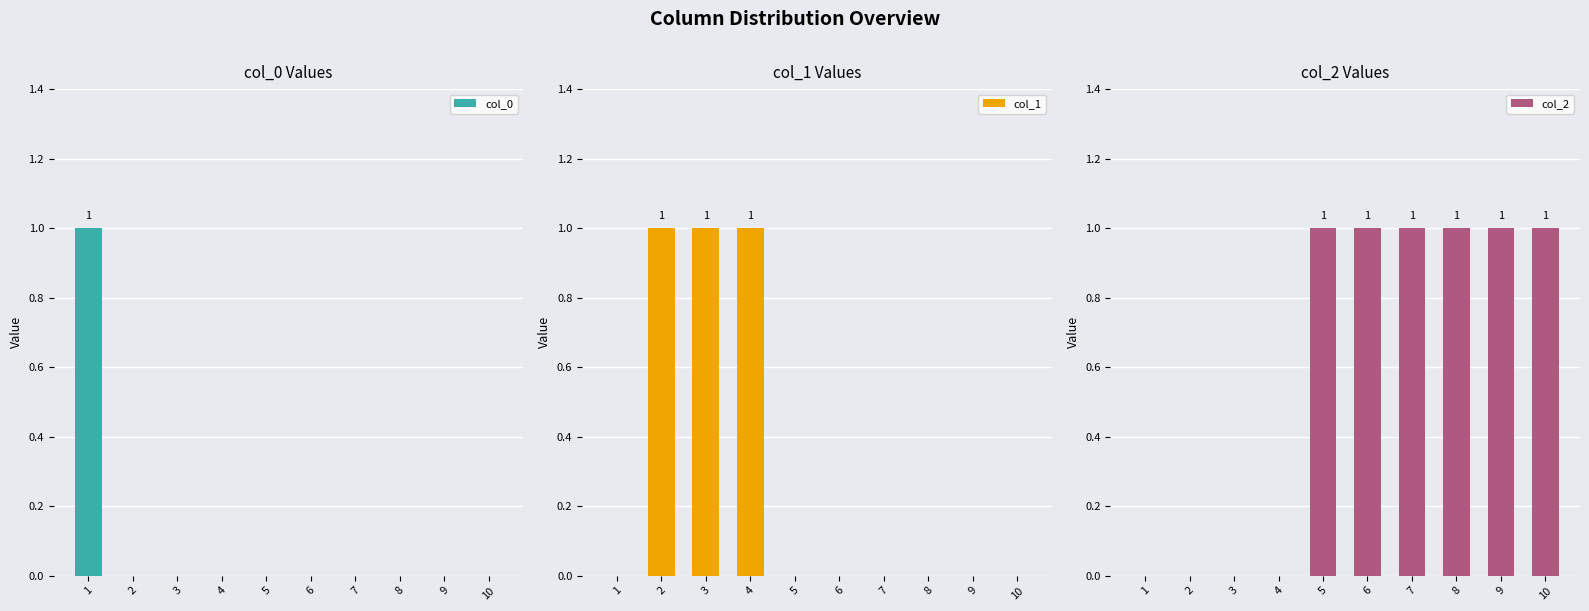

How many categories are shown in the chart?

10